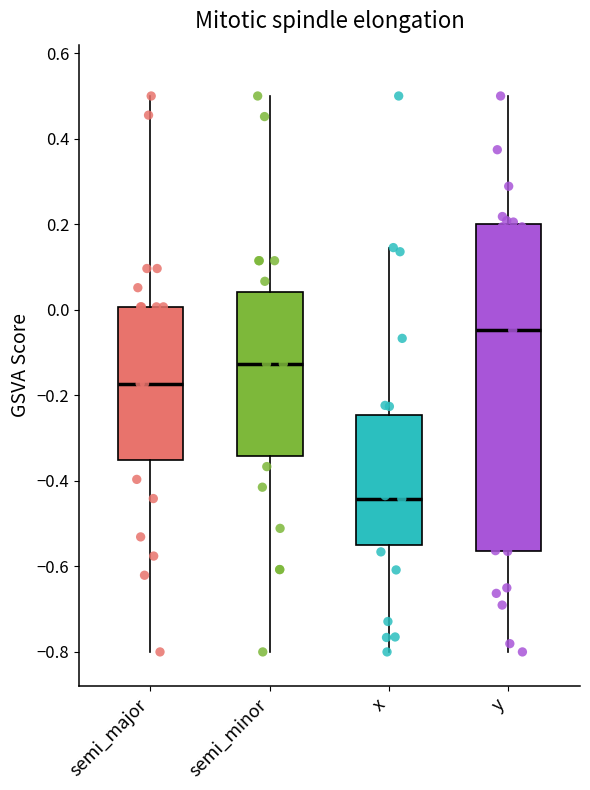

Where is the lower edge of the box for semi_major on the y-axis? The values are not printed on the chart, so give them approximately, as read against the axis.

-0.36